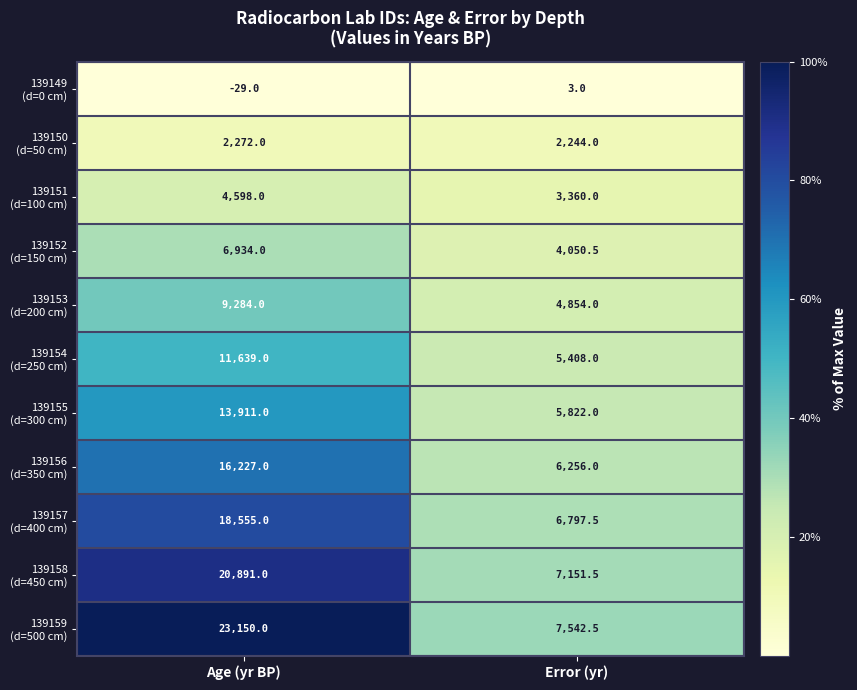

What is the maximum value shown in the chart?

23150.0